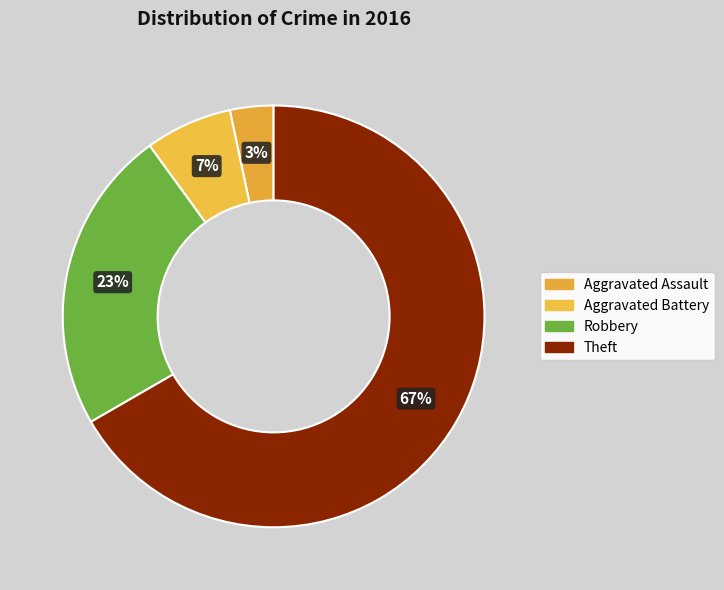

Approximately how many times larger is the value at Aggravated Battery compared to Aggravated Assault?

2.0